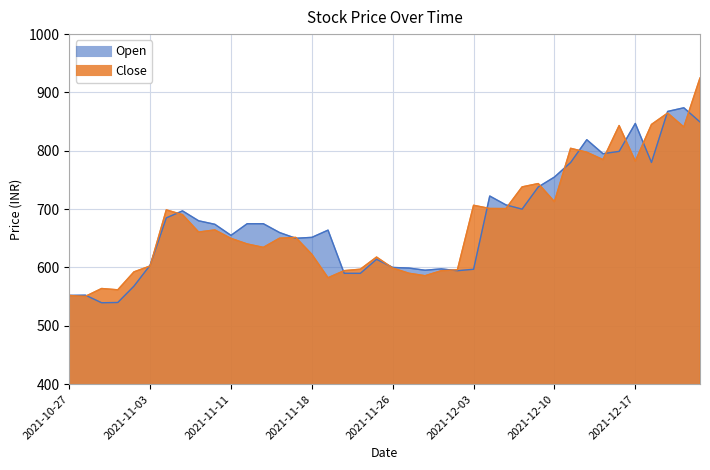

At which category does the chart reach its peak across all series?

2021-12-23